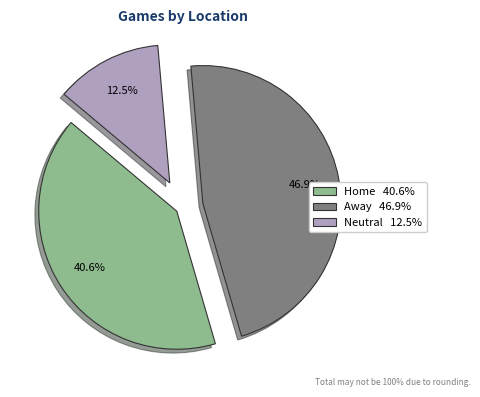

How many slices are in this pie chart?

3